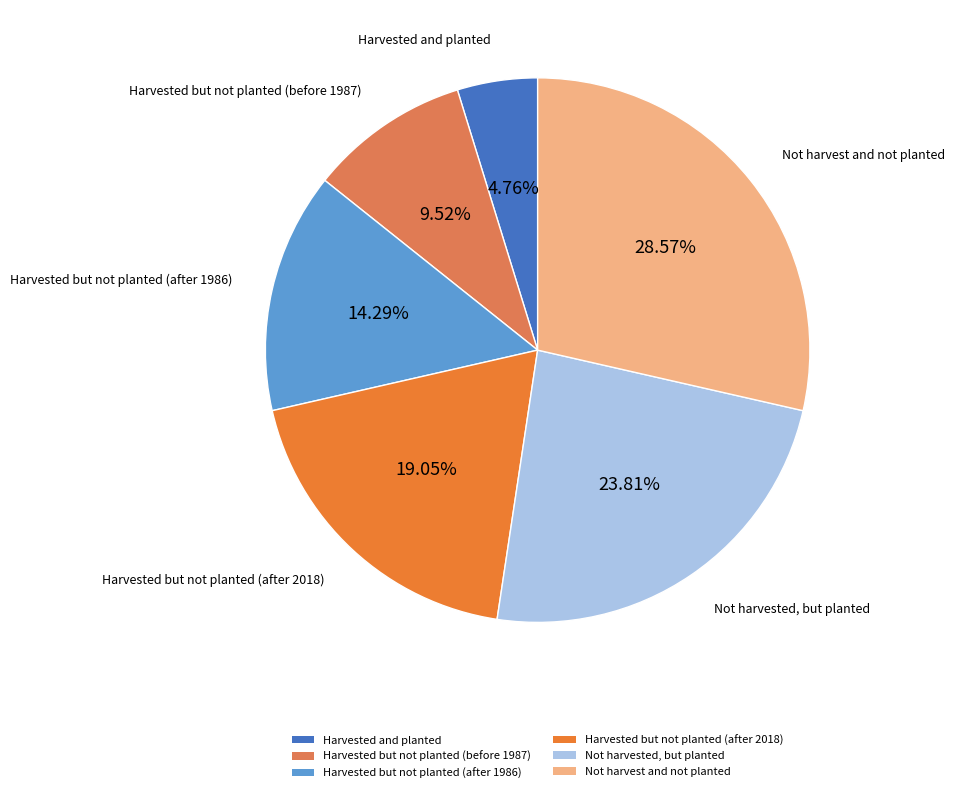

What percentage is the Harvested but not planted (after 1986) slice, to the nearest percent?

14%